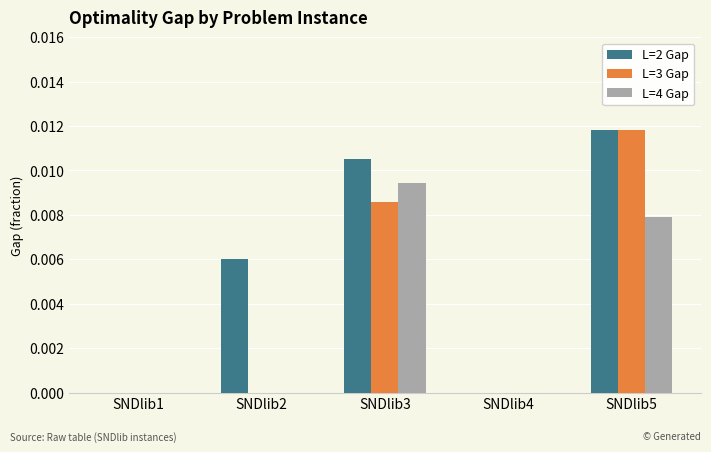

How many distinct data groups are displayed?

3